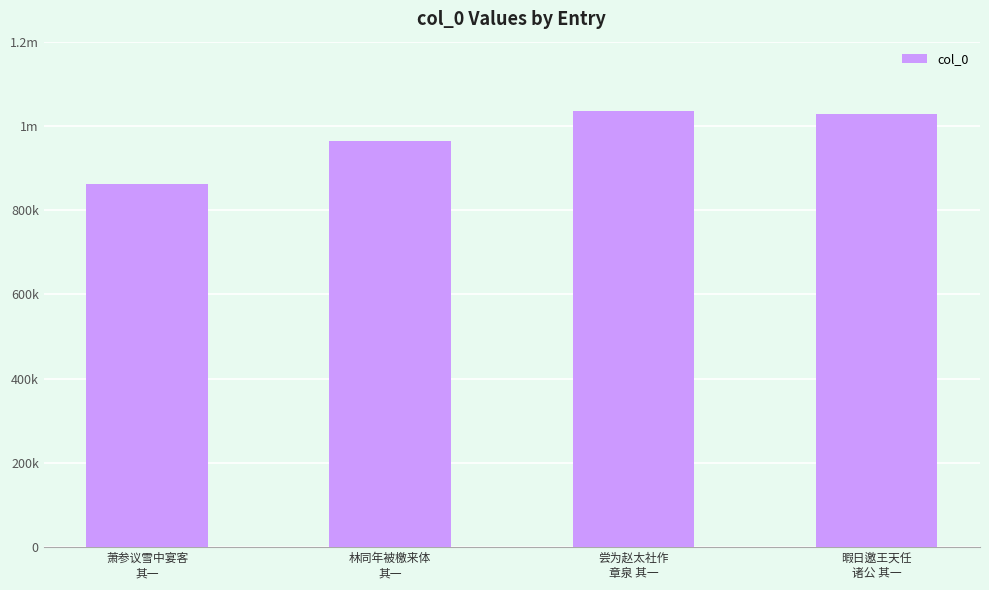

Does the chart contain any negative values?

No